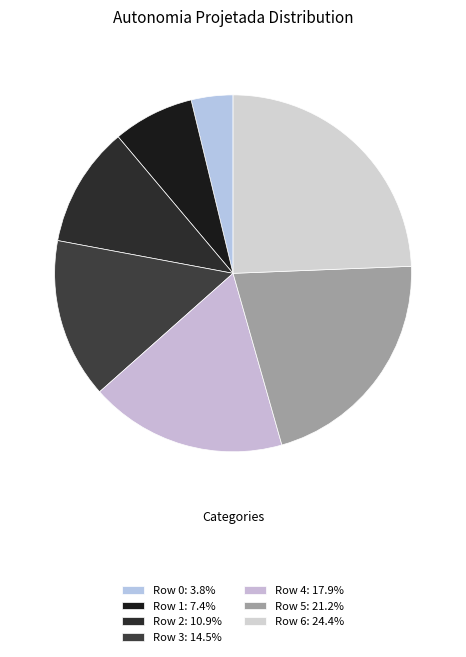

What is the largest slice in the pie chart?

Row 6